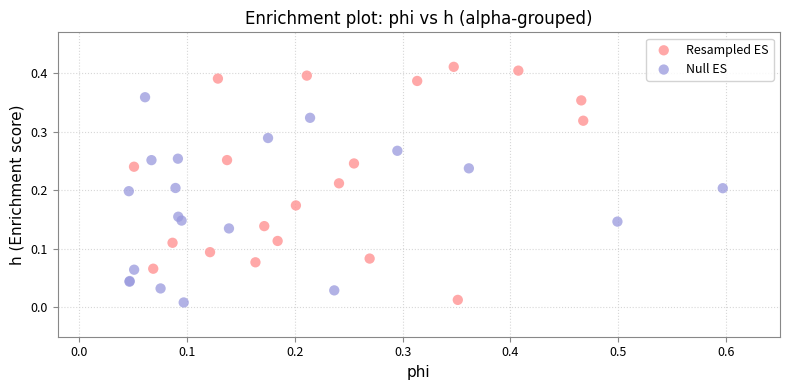

Which series reaches the maximum Y coordinate?

Resampled ES